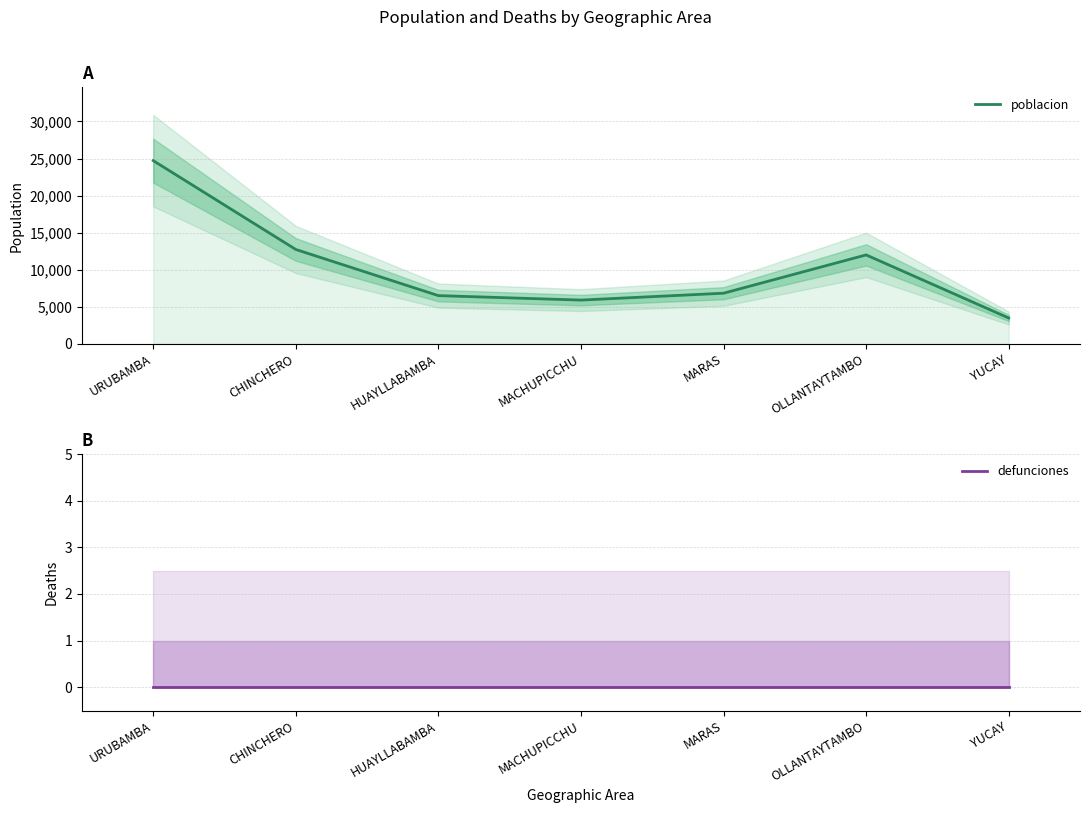

What is the label of the 6th point from the left?

OLLANTAYTAMBO